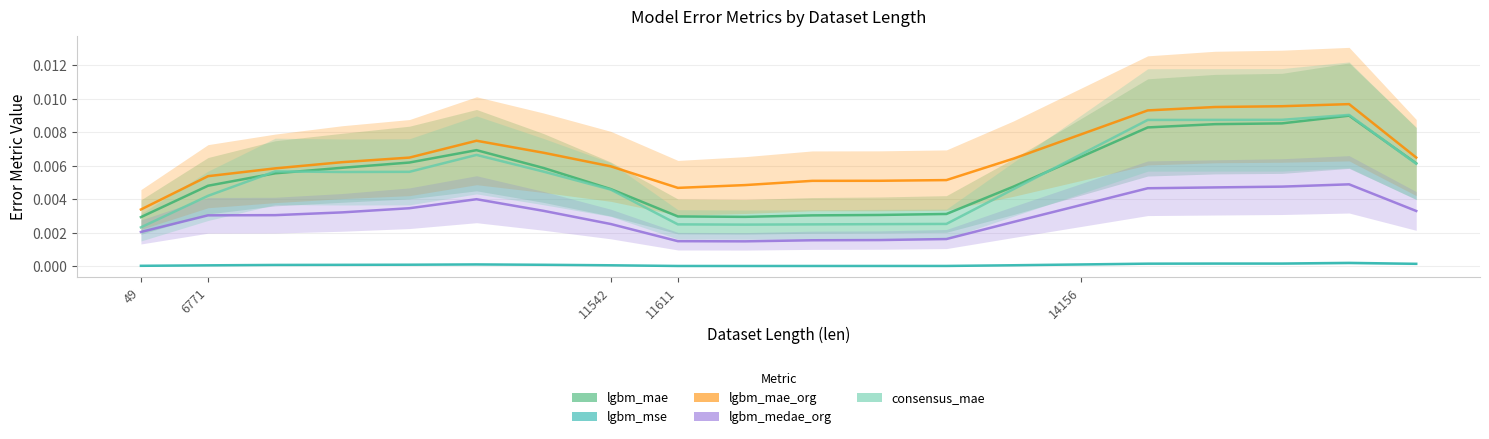

True or false: lgbm_mae has a value of 0.0 at 10.

False